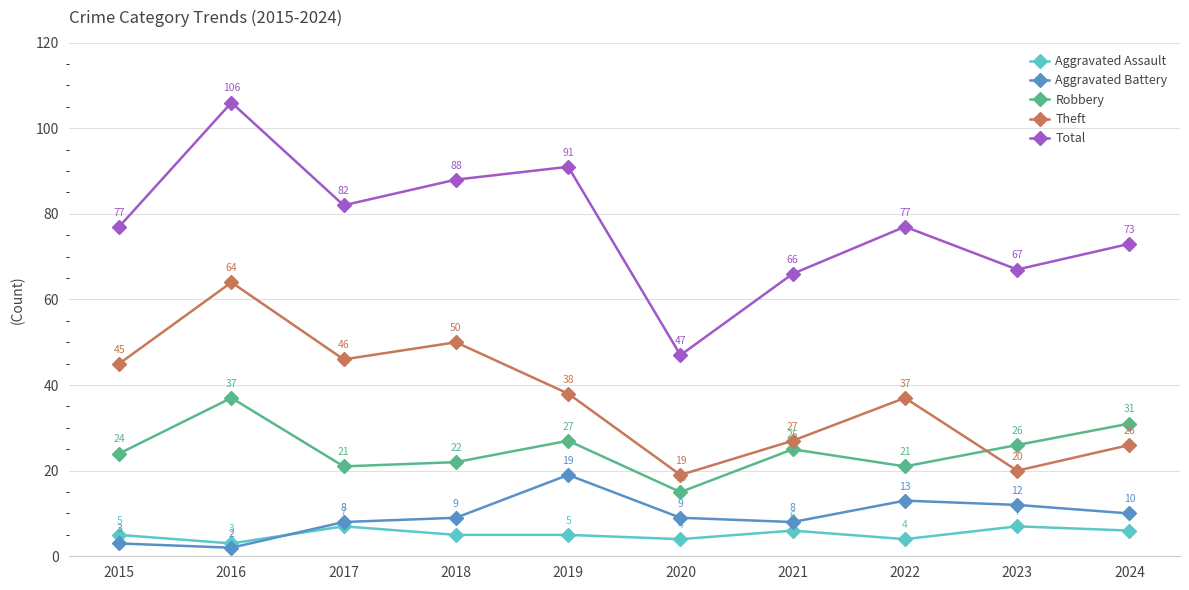

The Aggravated Battery series shows 2 at 2020. True or false?

False